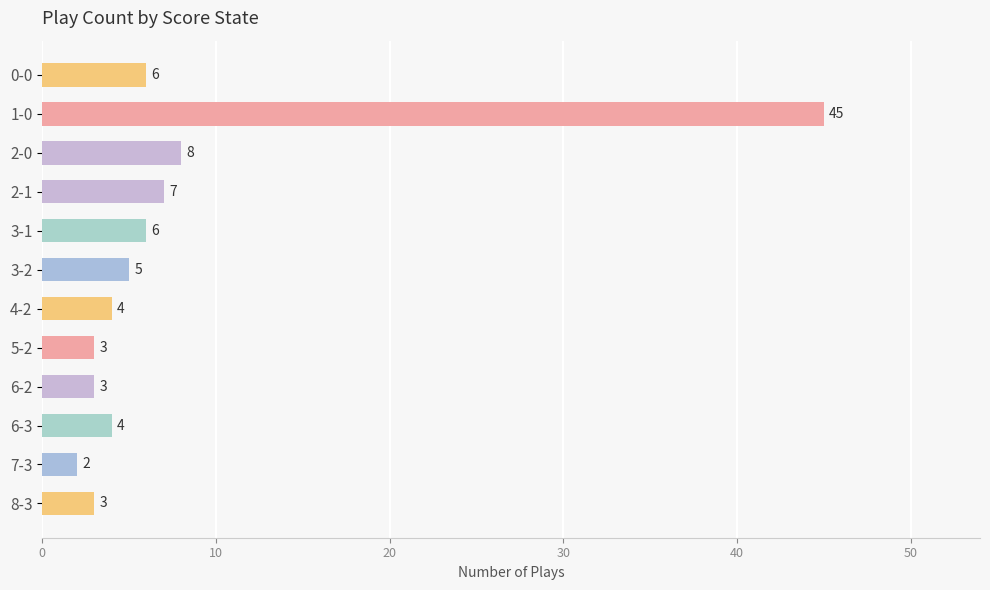

The value at 2-0 is 8. True or false?

True